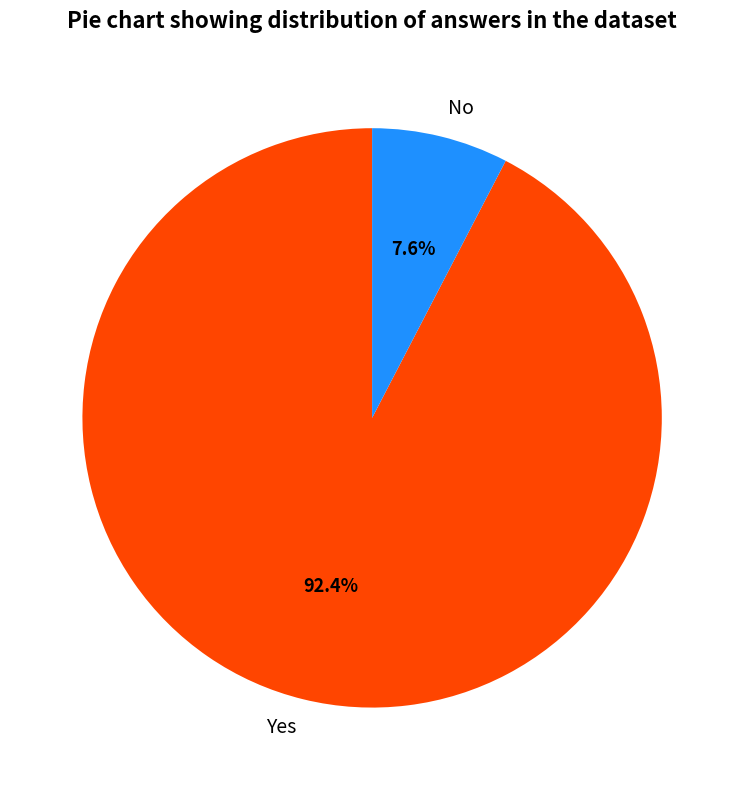

Rank the categories by value from lowest to highest.

No, Yes